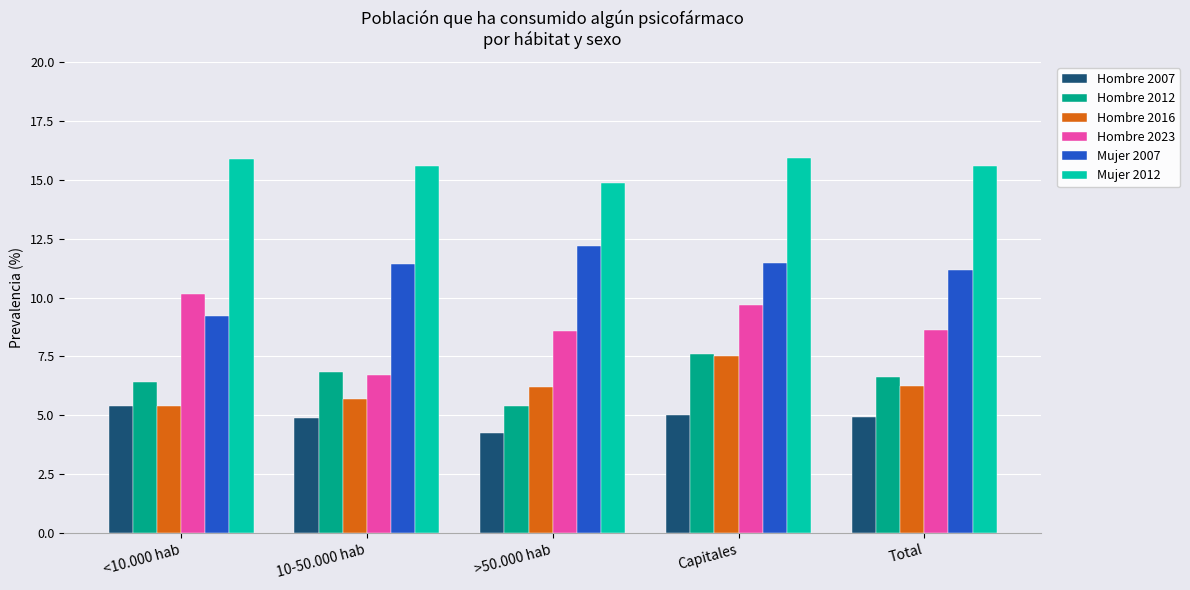

Rank the series at >50.000 hab from highest to lowest value.

Mujer 2012, Mujer 2007, Hombre 2023, Hombre 2016, Hombre 2012, Hombre 2007